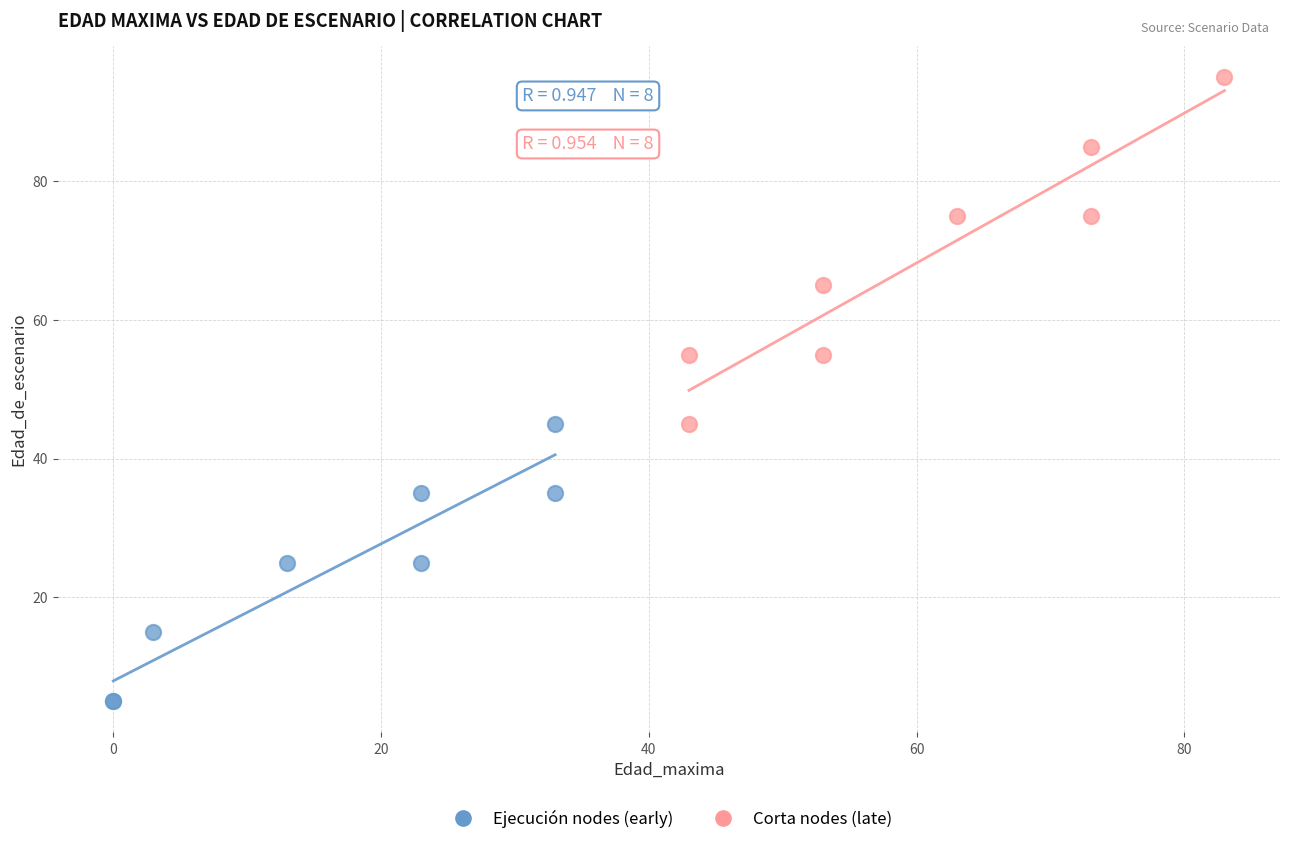

Which series contains the lowest Y value?

Ejecución nodes (early)